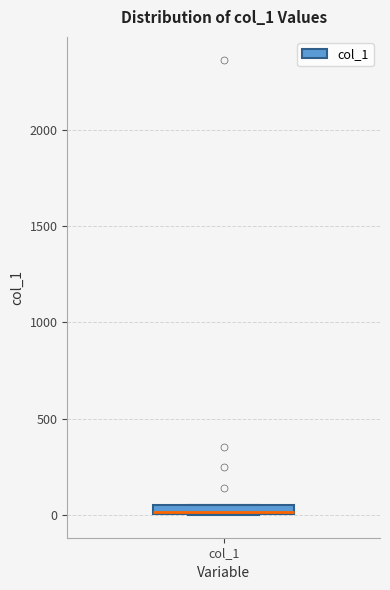

Where is the lower edge of the box for col_1 on the y-axis? The values are not printed on the chart, so give them approximately, as read against the axis.

0